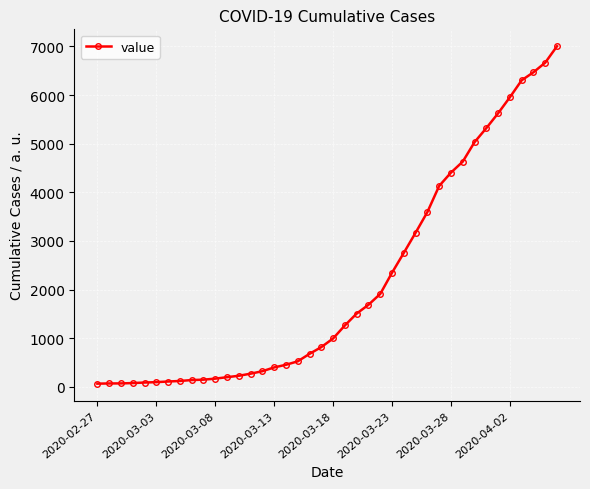

What is the maximum value shown in the chart?

7004